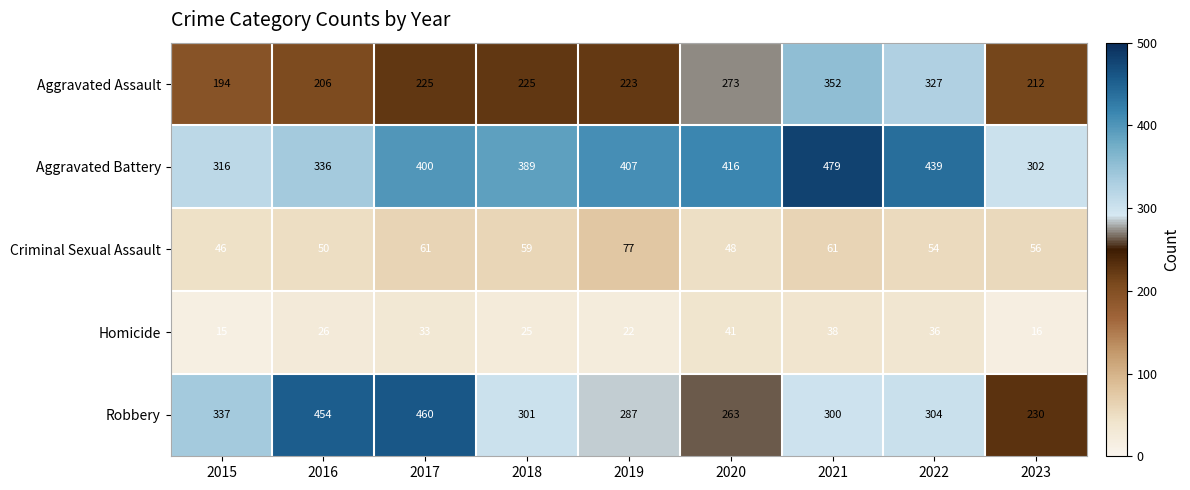

What is the spread (max minus min) of values at 2018?

364